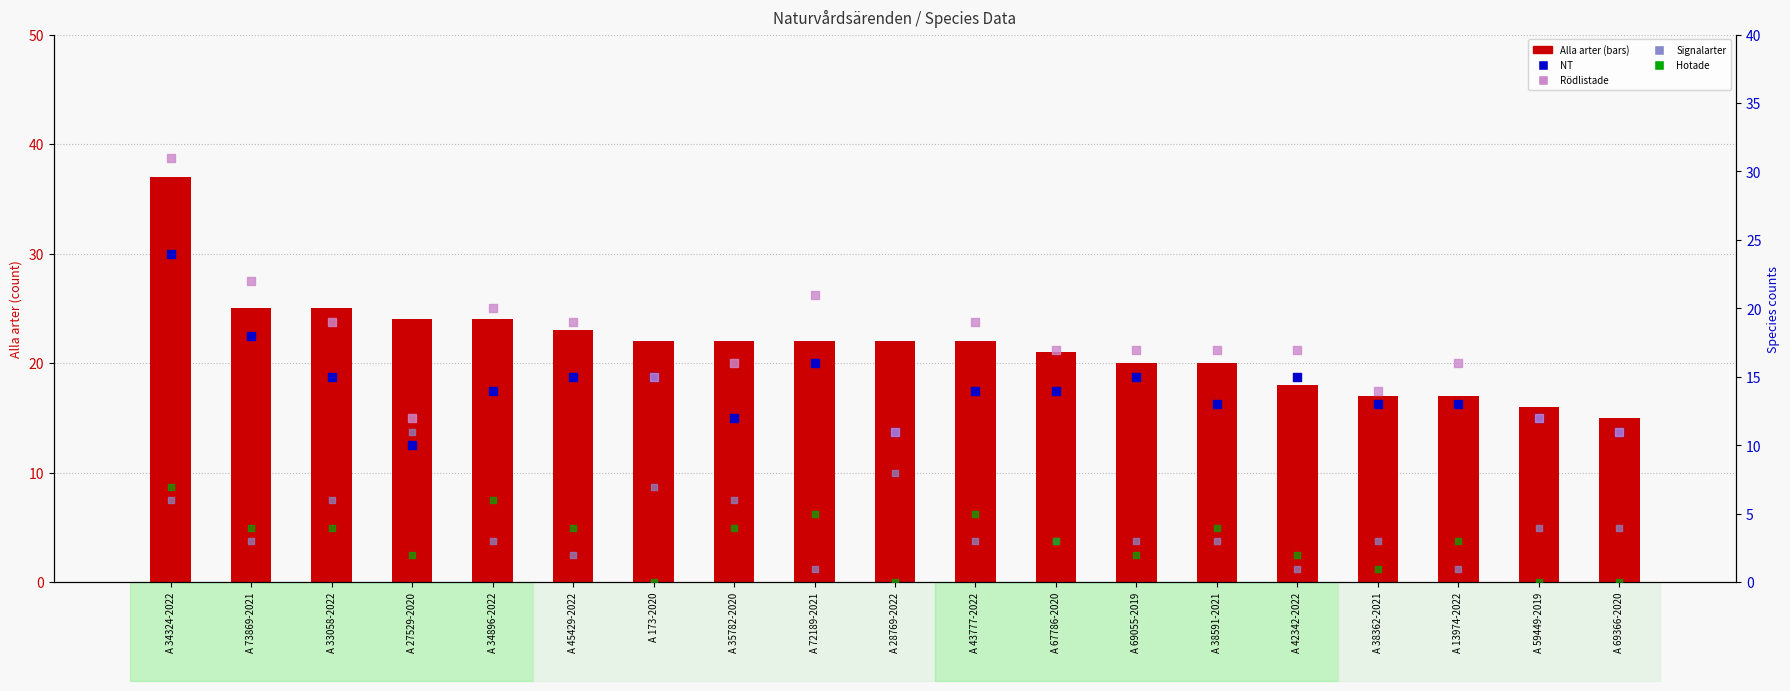

Is the value of Signalarter at A 45429-2022 greater than the value of Rödlistade at A 69055-2019?

No